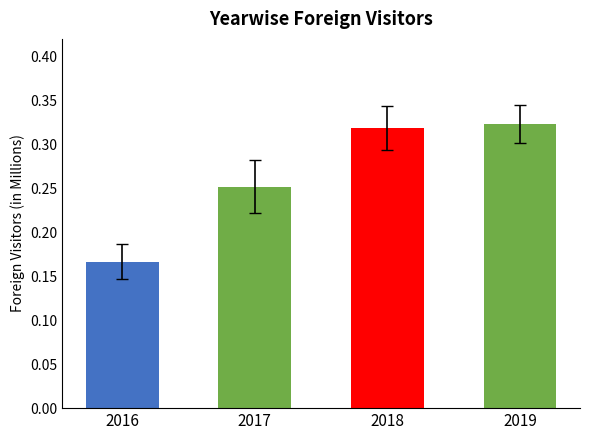

The value at 2019 is 0.2. True or false?

False